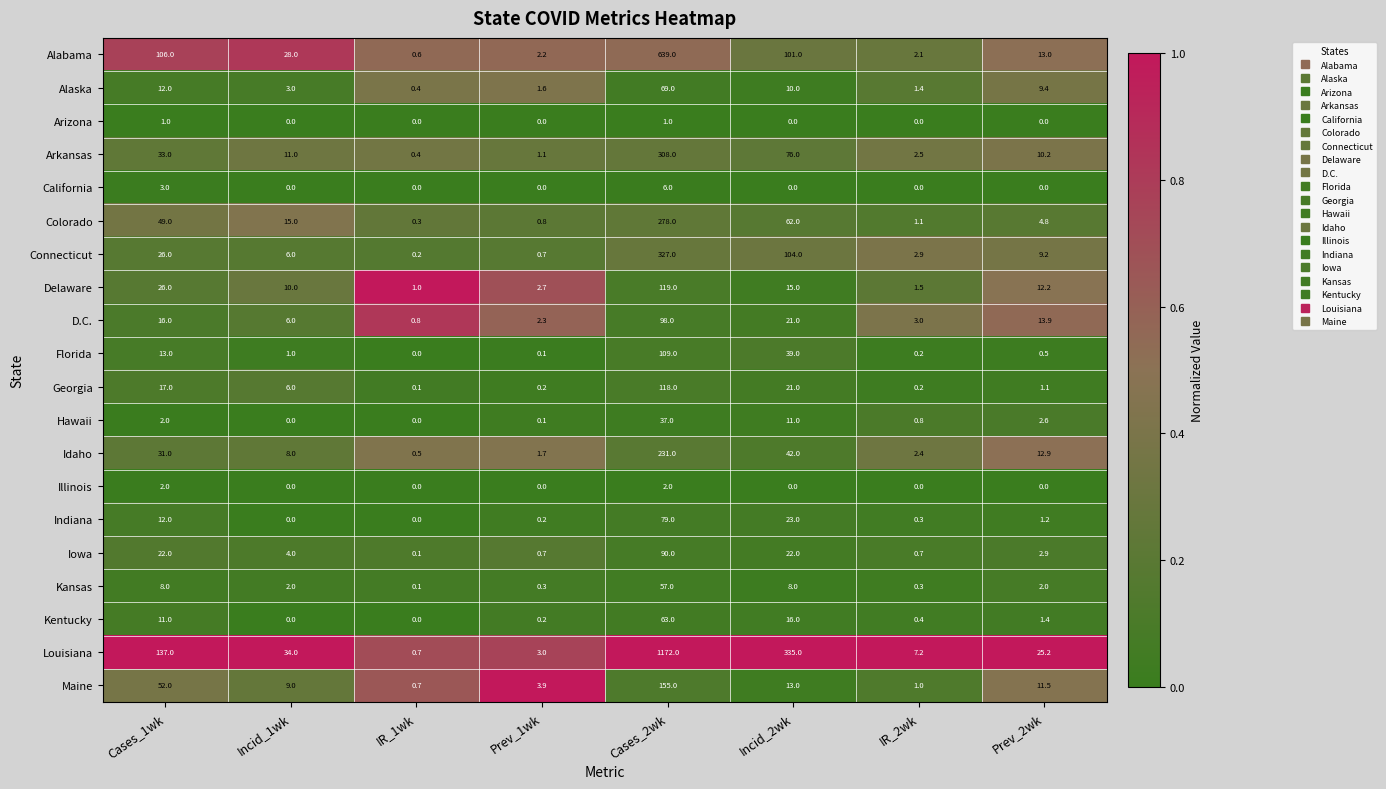

The value of Georgia at Prev_2wk is 1.1. True or false?

True